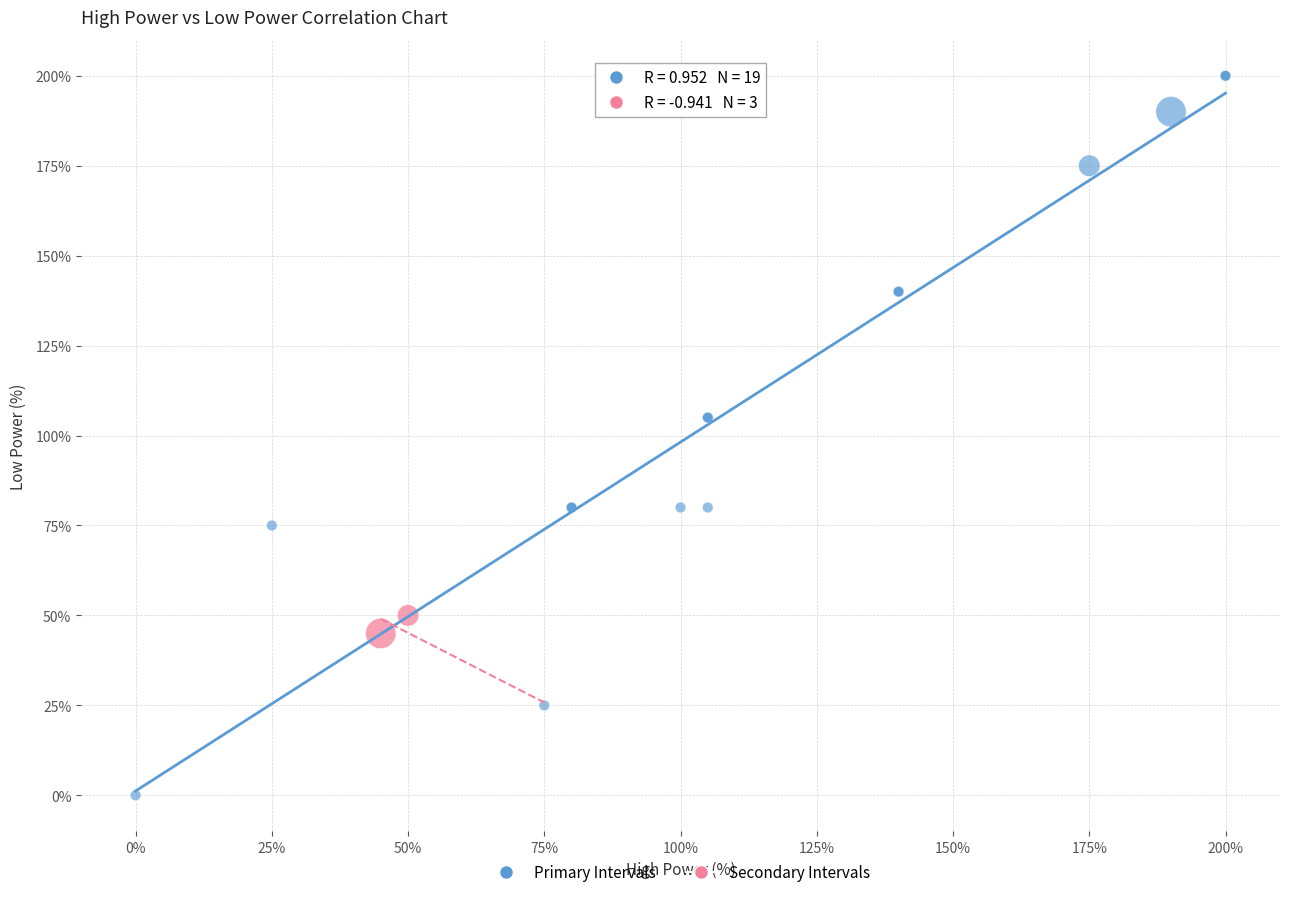

What are all the series names shown in the legend?

Primary Intervals, Secondary Intervals